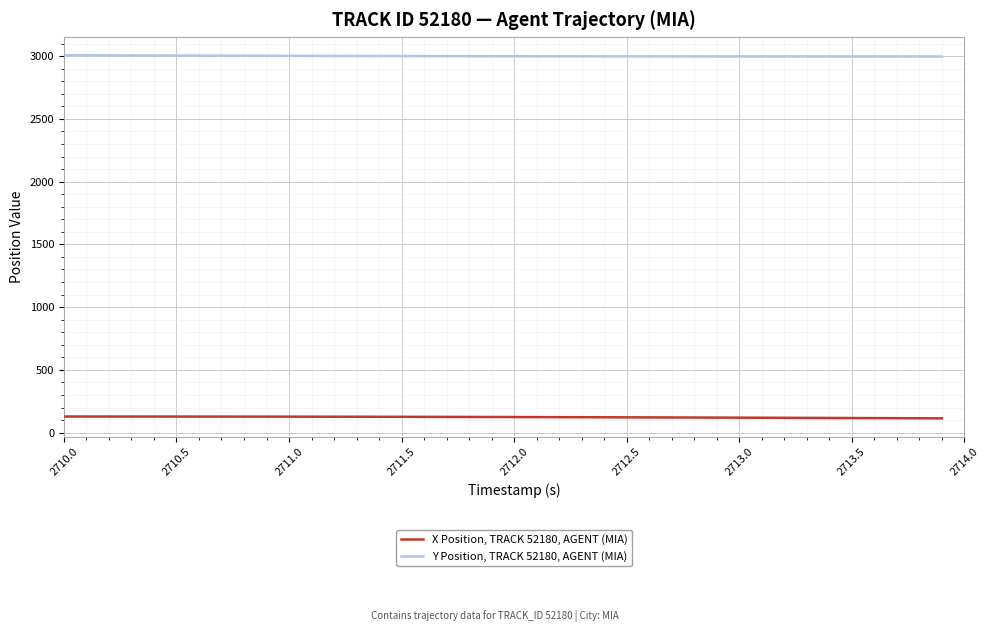

Which series has the largest total across all categories?

Y Position, TRACK 52180, AGENT (MIA)